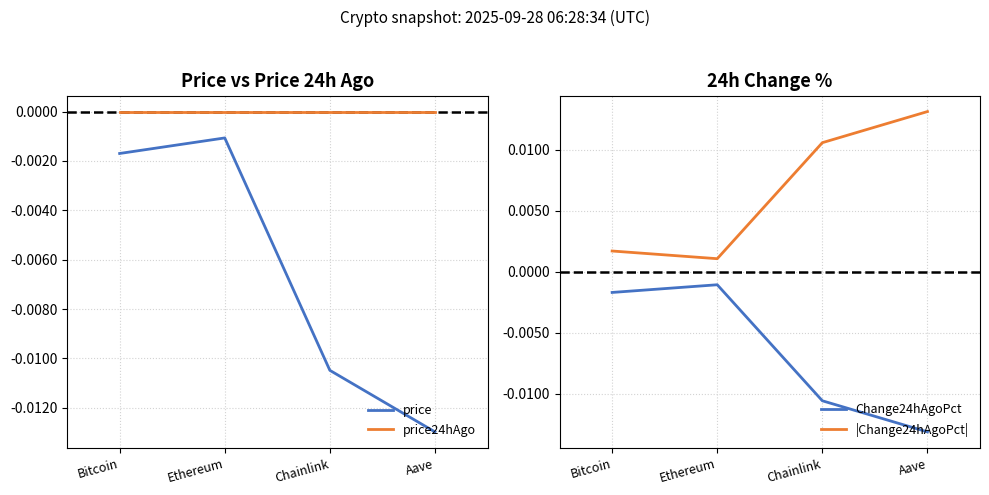

What is the label of the 1st point from the right?

Aave